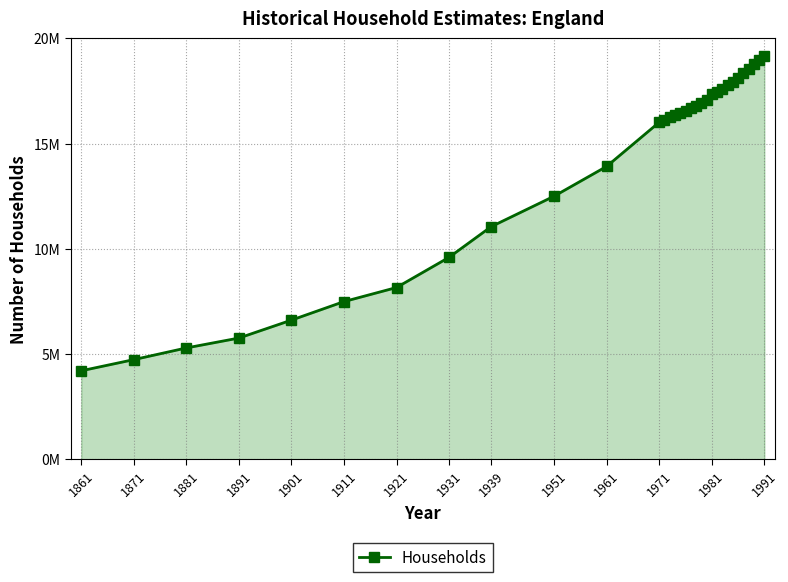

Does the chart have visible grid lines?

Yes